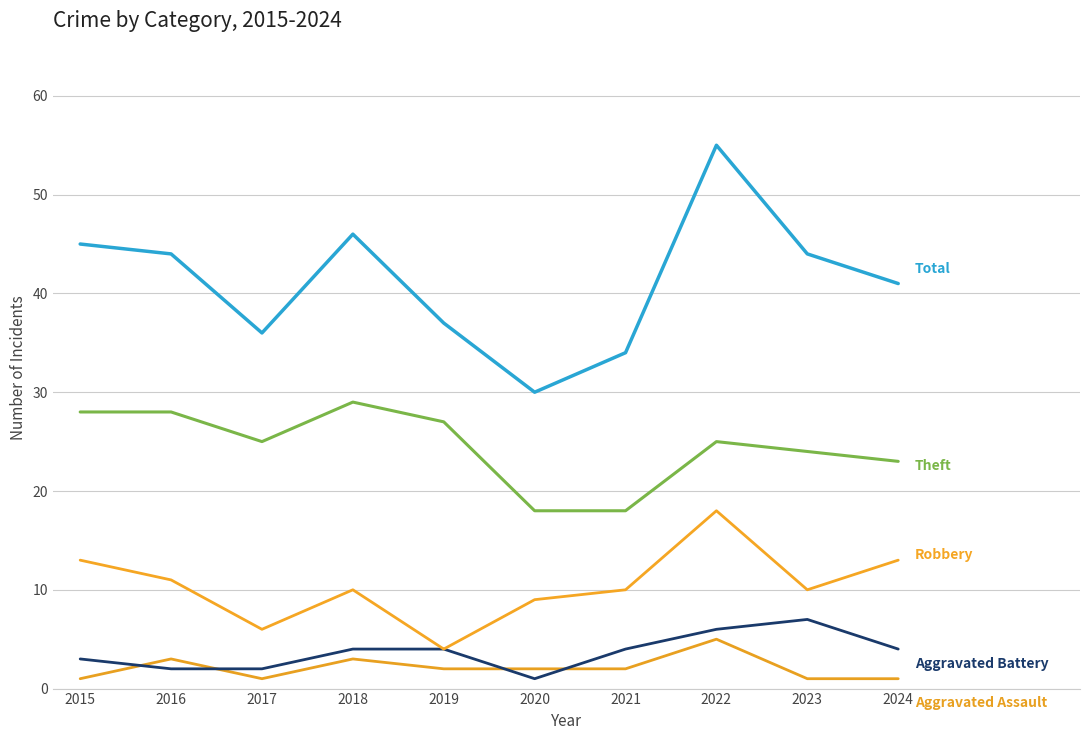

Between 2019 and 2015, which is larger?

2019